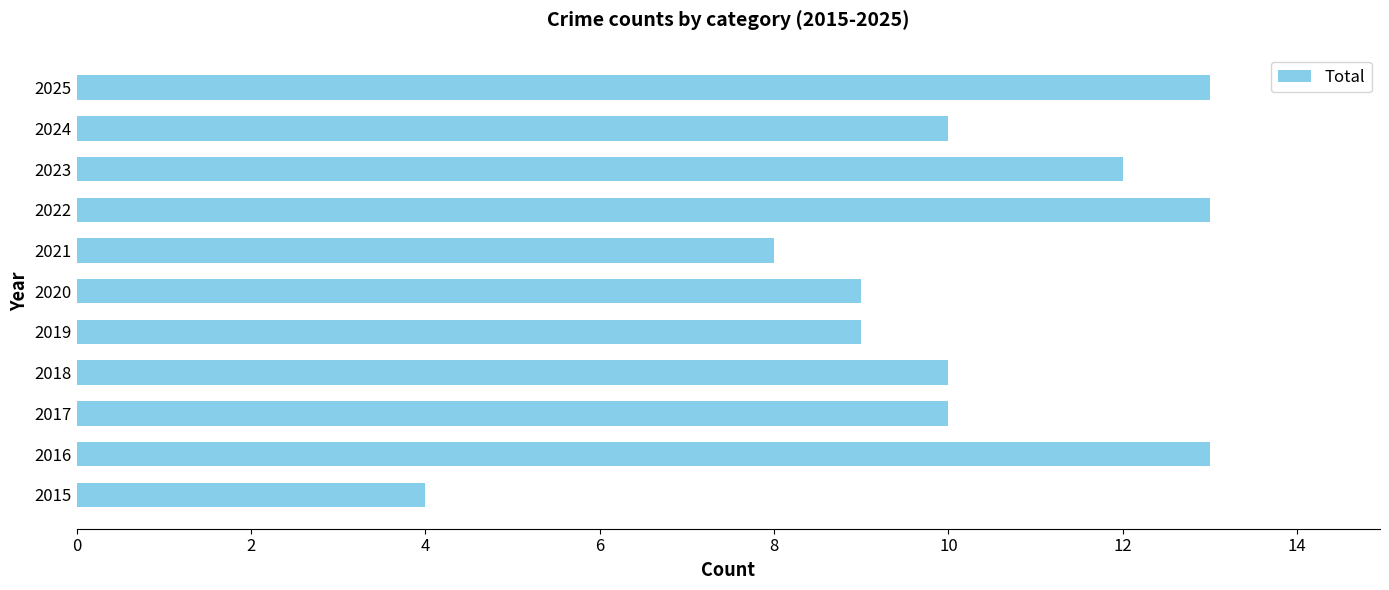

What is the average value?

10